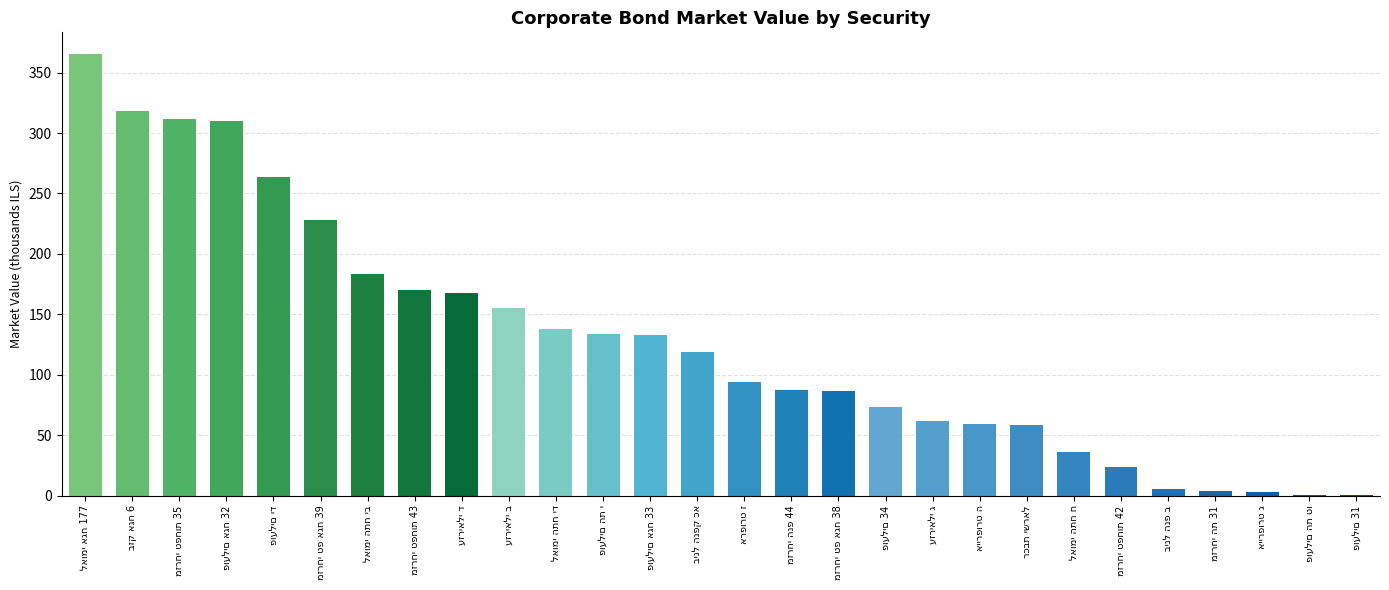

What is the maximum value shown in the chart?

365.1